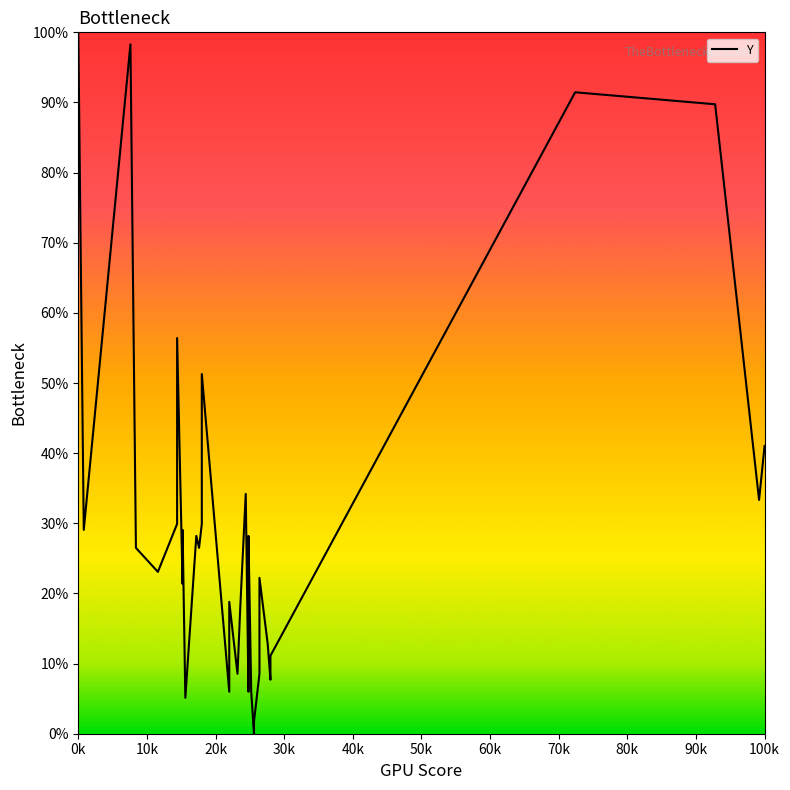

Count the number of values greater than 26.

18